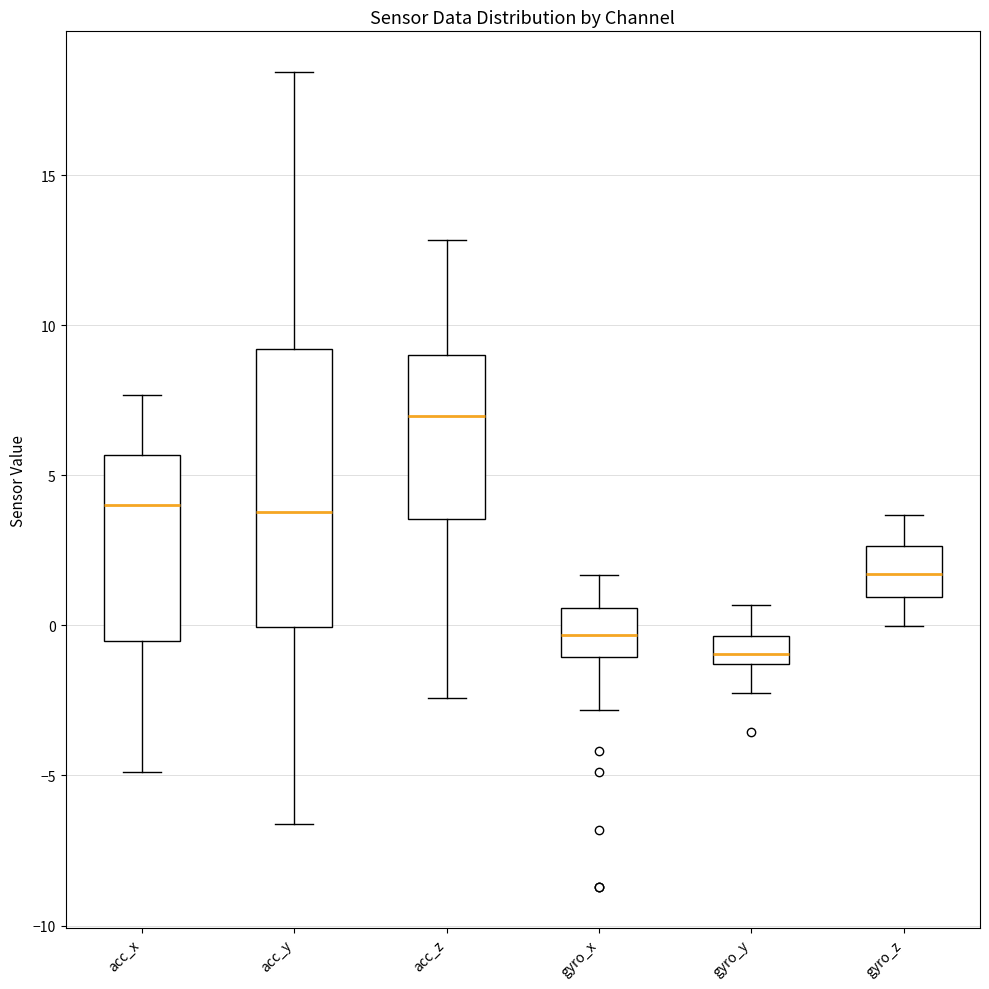

Which box is the tallest, from its lower edge to its upper edge?

acc_y